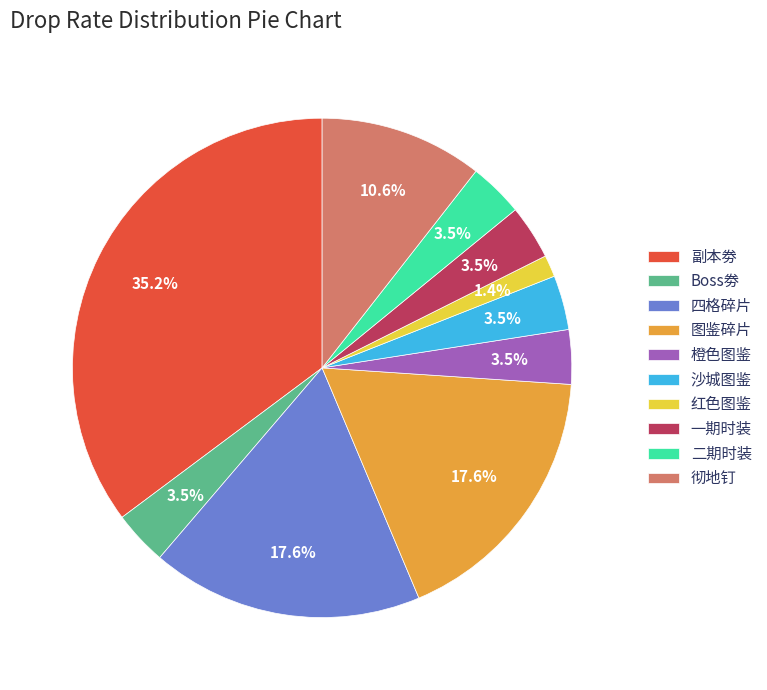

What is the total percentage of 红色图鉴 and 四格碎片?

19.0%